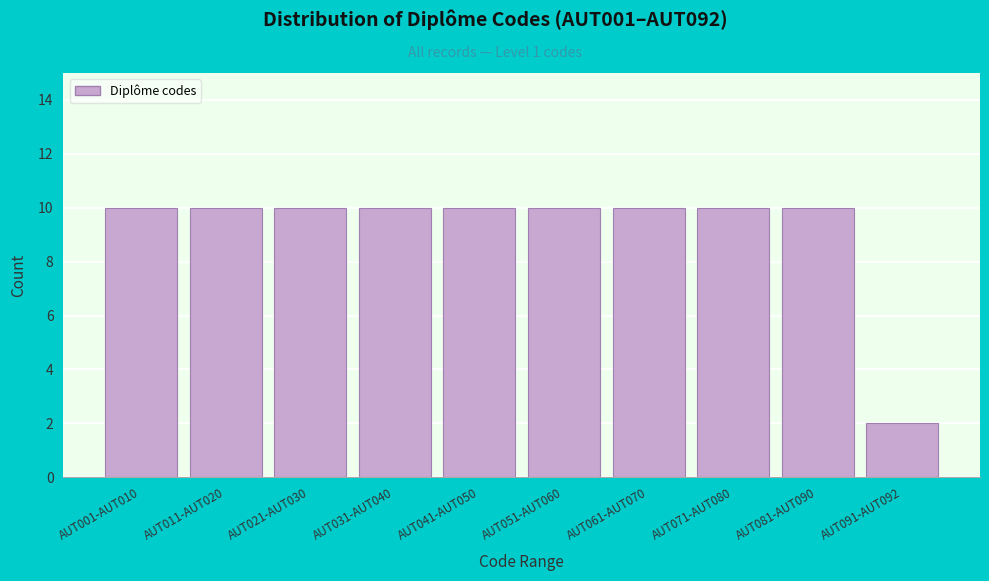

Reading left to right, extract all data points from this chart.

AUT001-AUT010=10	AUT011-AUT020=10	AUT021-AUT030=10	AUT031-AUT040=10	AUT041-AUT050=10	AUT051-AUT060=10	AUT061-AUT070=10	AUT071-AUT080=10	AUT081-AUT090=10	AUT091-AUT092=2